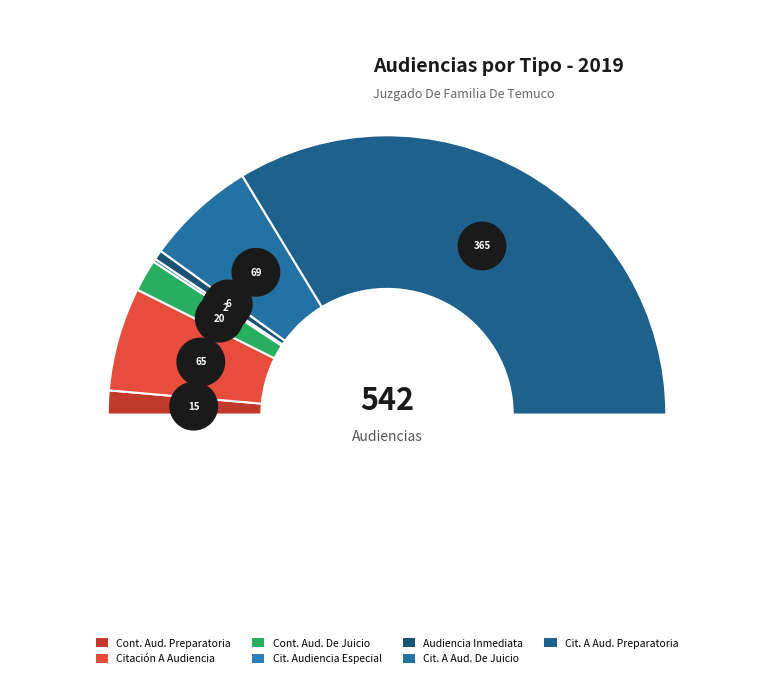

Rank the categories by value from highest to lowest.

Citación A Audiencia Preparatoria, Citación A Audiencia De Juicio, Citación A Audiencia, Continuación Audiencia De Juicio, Continuación Audiencia Preparatoria, Audiencia Inmediata, Citación Audiencia Especial